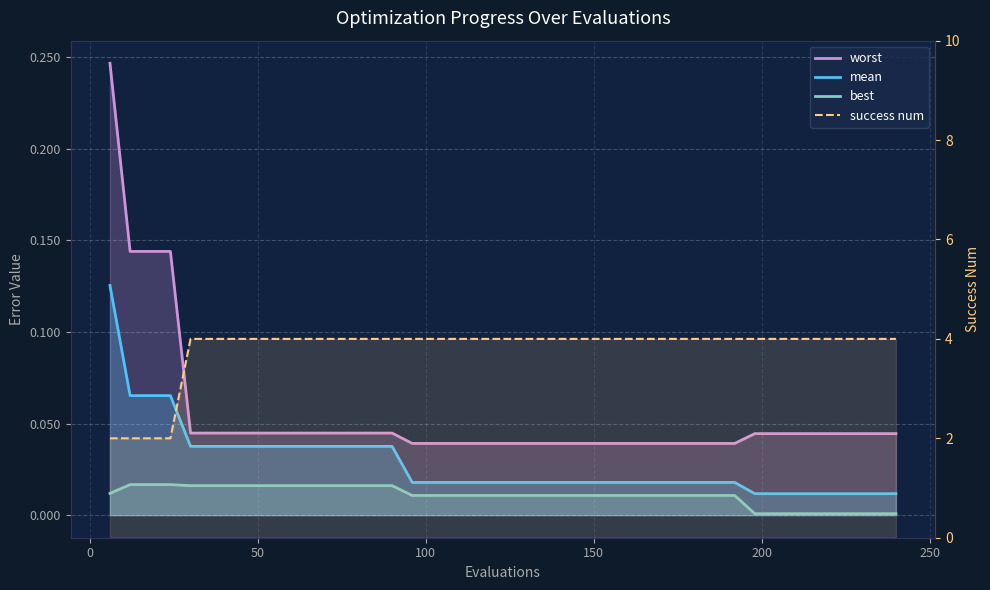

What are all the series names shown in the legend?

worst, mean, best, success num